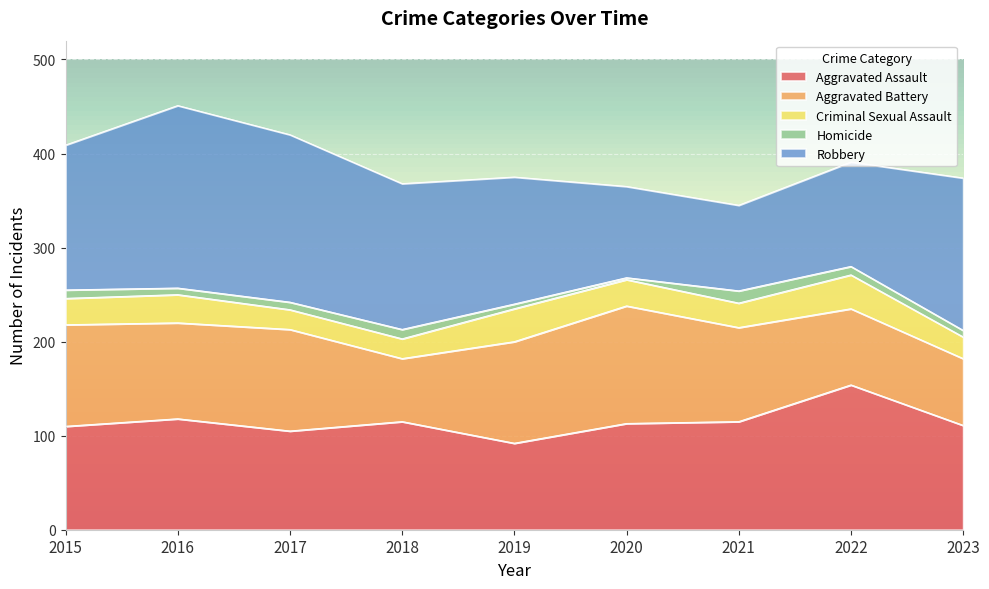

True or false: Homicide and Robbery intersect in this chart.

False